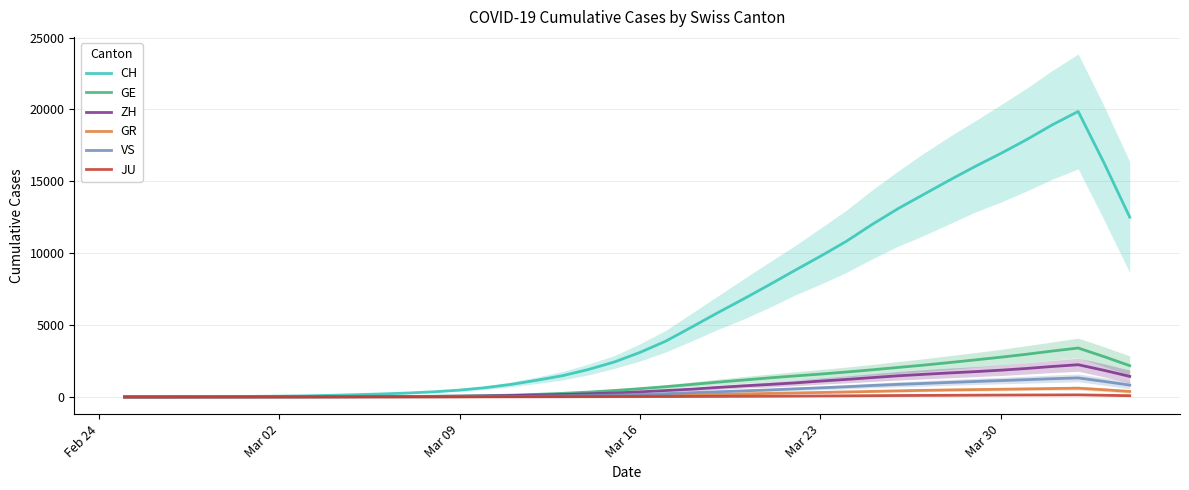

What is the sum of all JU values?

1871.6